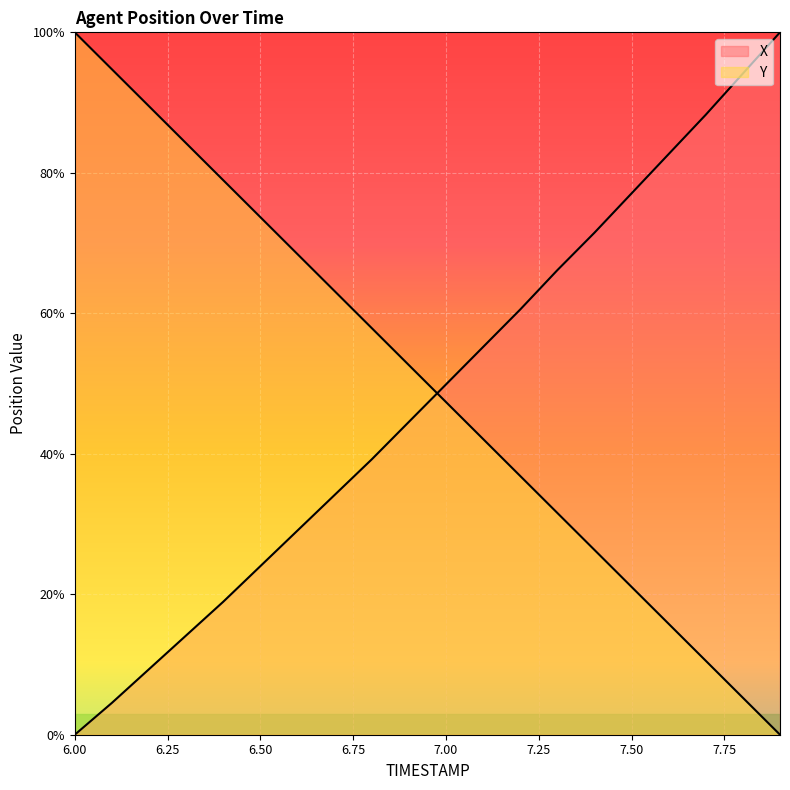

Where does the Y series first go above 52?

6.0